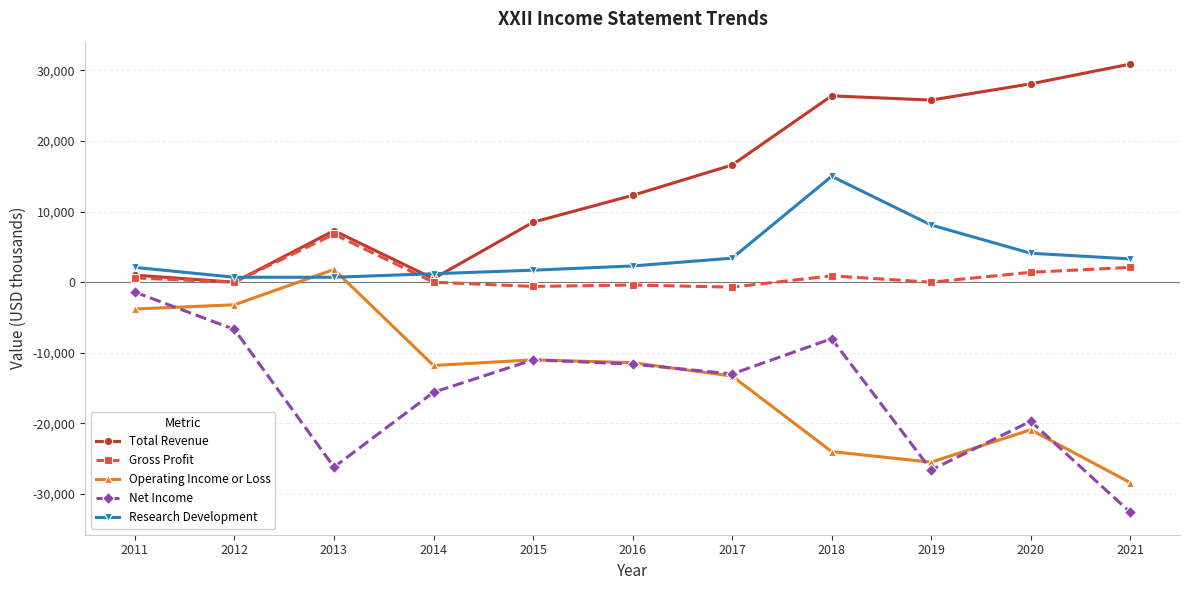

What is the sum of all Research Development values?

42600